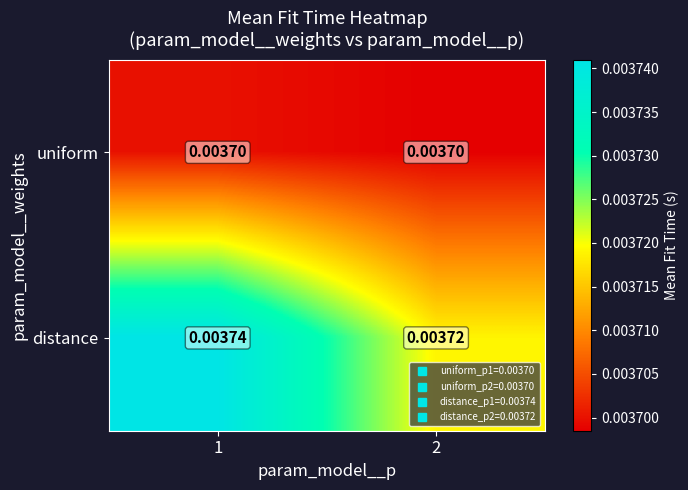

Rank the series by their maximum value, from highest to lowest.

distance, uniform